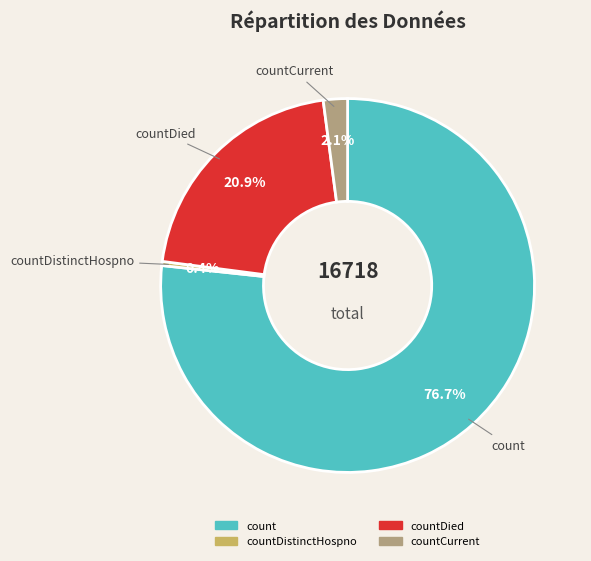

Does any single category account for the majority?

Yes